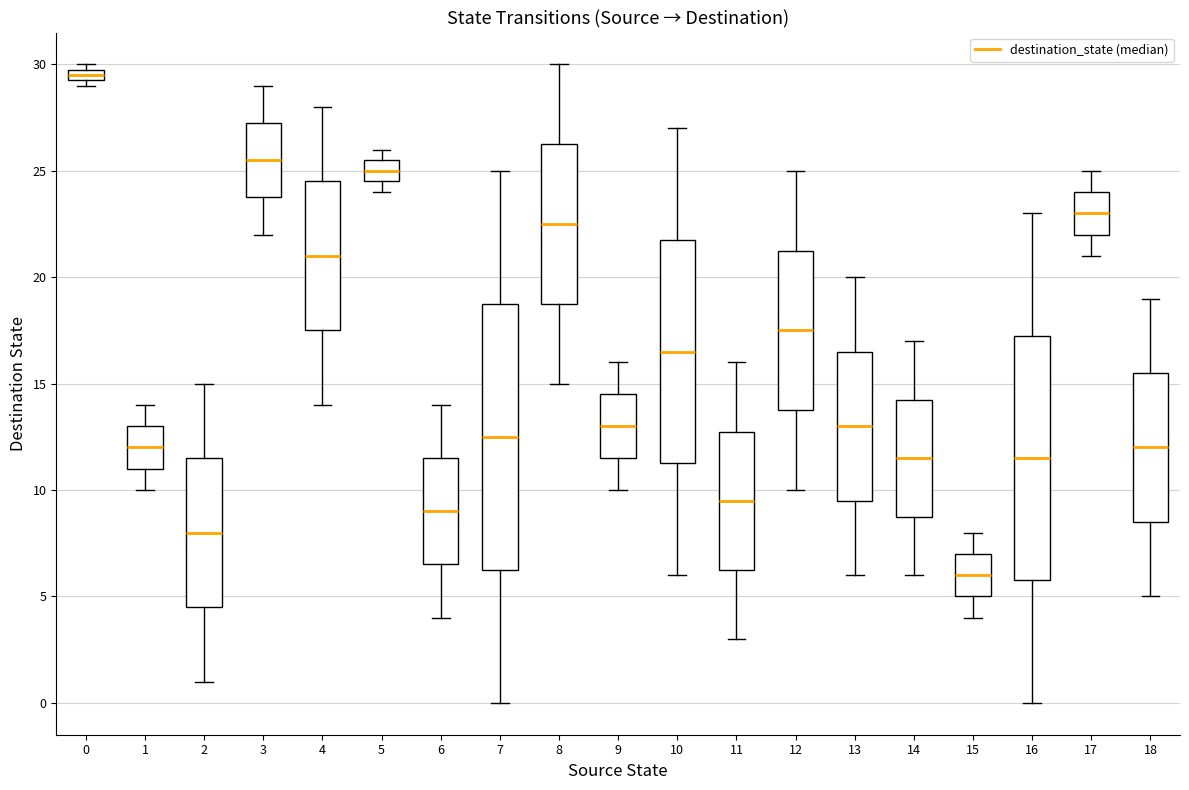

Where is the lower edge of the box at x = 15 on the y-axis? The values are not printed on the chart, so give them approximately, as read against the axis.

5.0